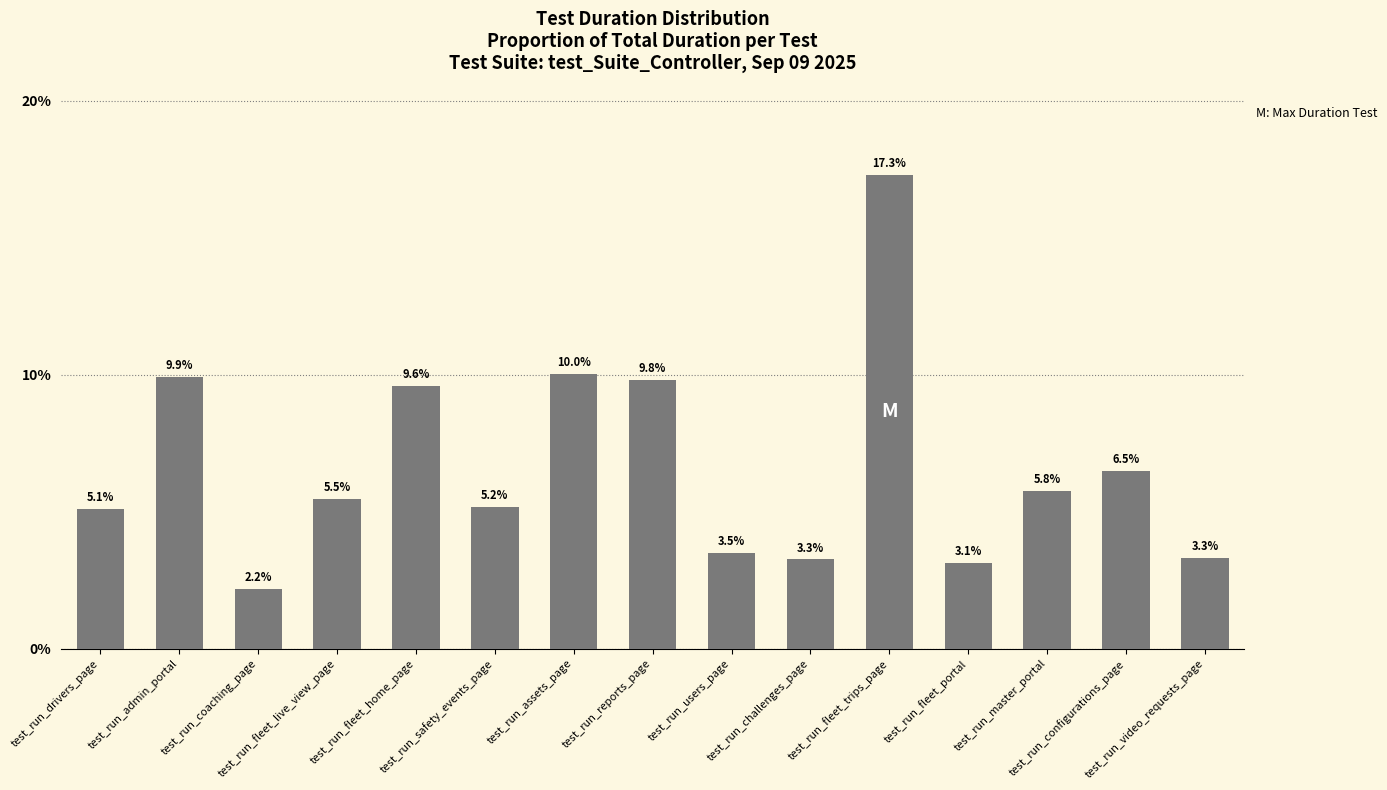

Between test_run_configurations_page and test_run_fleet_portal, which is larger?

test_run_configurations_page